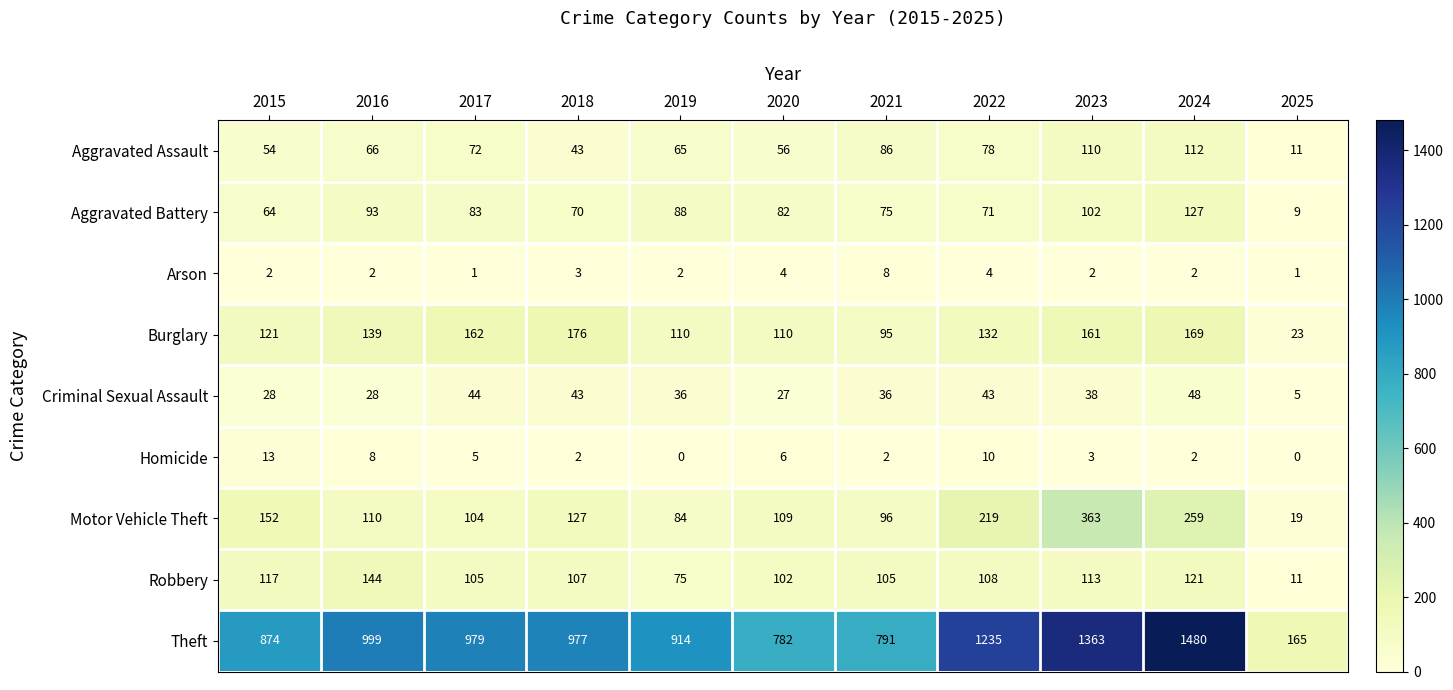

What is the total value across all series at 2015?

1425